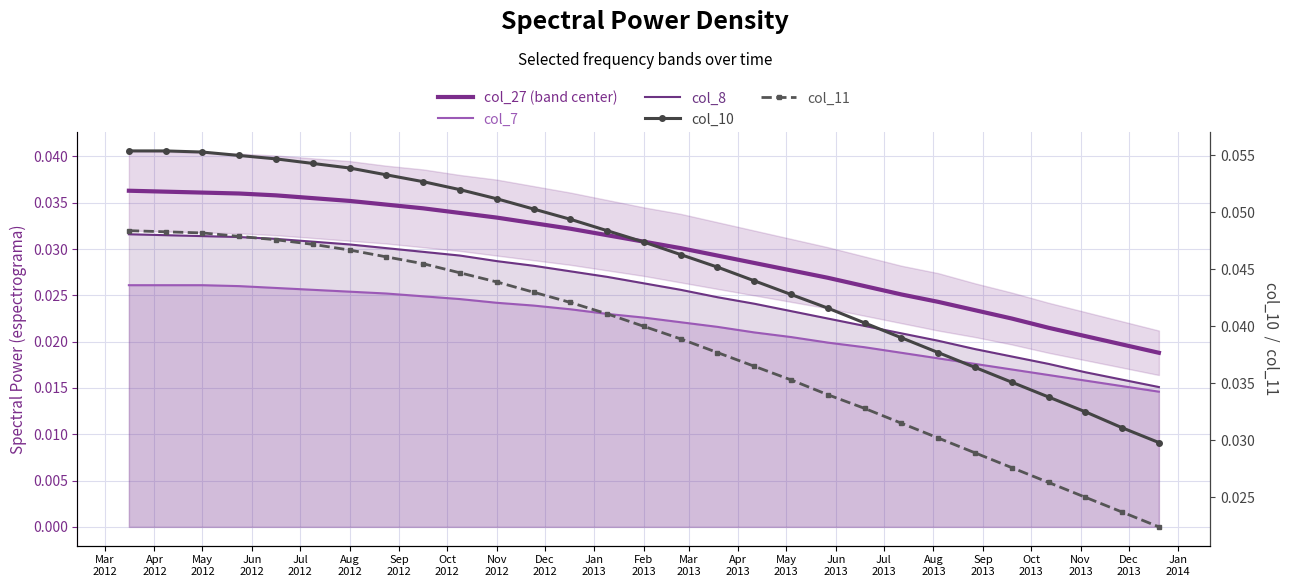

What are all the series names shown in the legend?

col_27 (band center), col_7, col_8, col_10, col_11